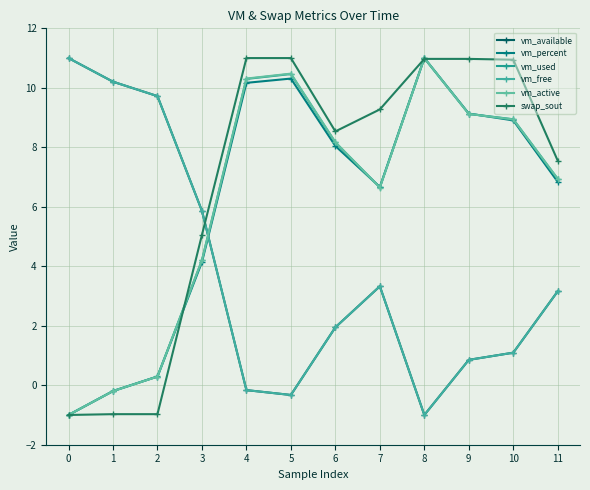

List the labels in order of vm_free value, largest first.

0, 1, 2, 3, 7, 11, 6, 10, 9, 4, 5, 8